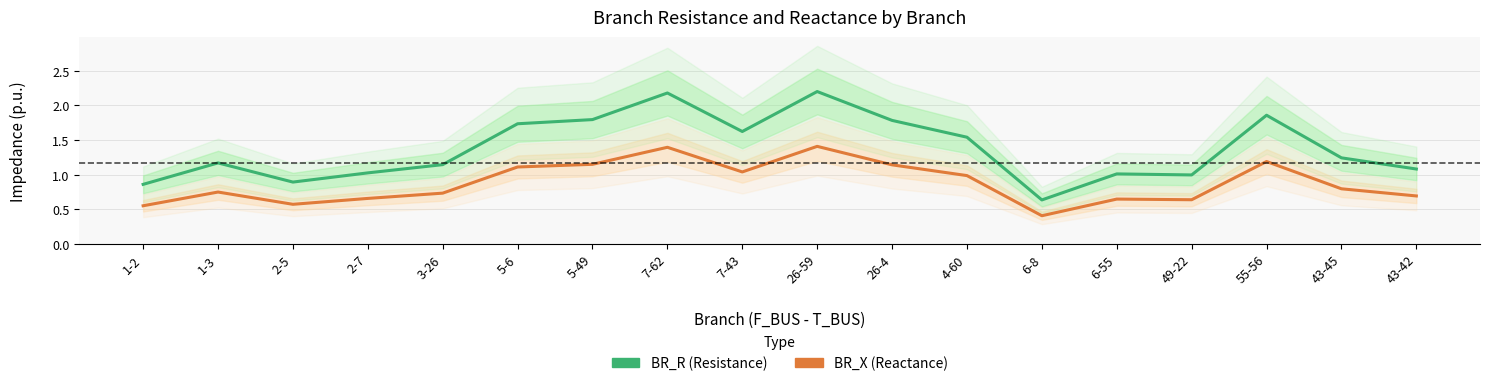

Where is the first local maximum for BR_R (Resistance)?

1-3